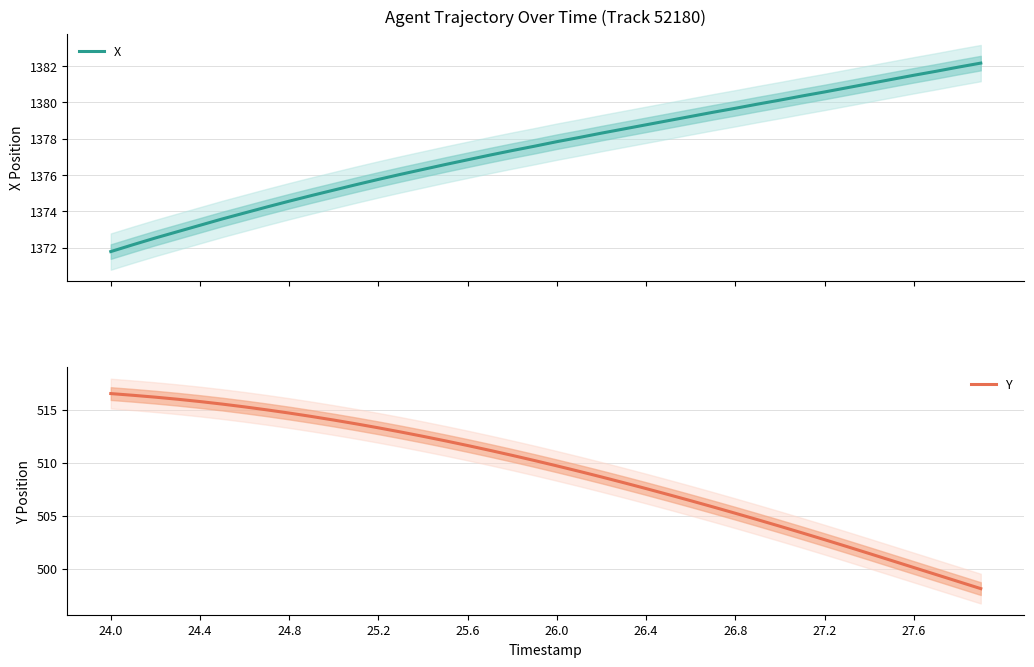

Which series has the largest range (max minus min)?

Y